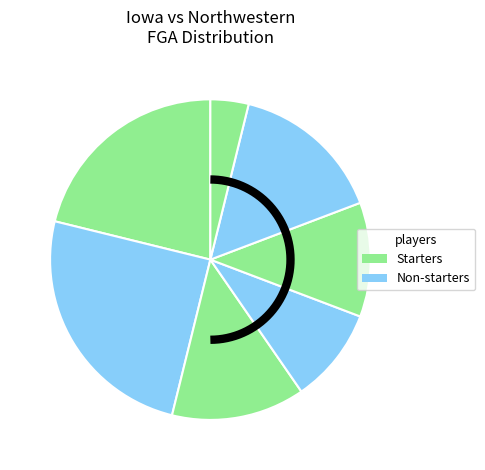

Rank the categories by value from lowest to highest.

P. McCaffery, J. Dix, A. Ulis, C. McCaffery, T. Perkins, P. Sandfort, K. Murray, F. Rebraca